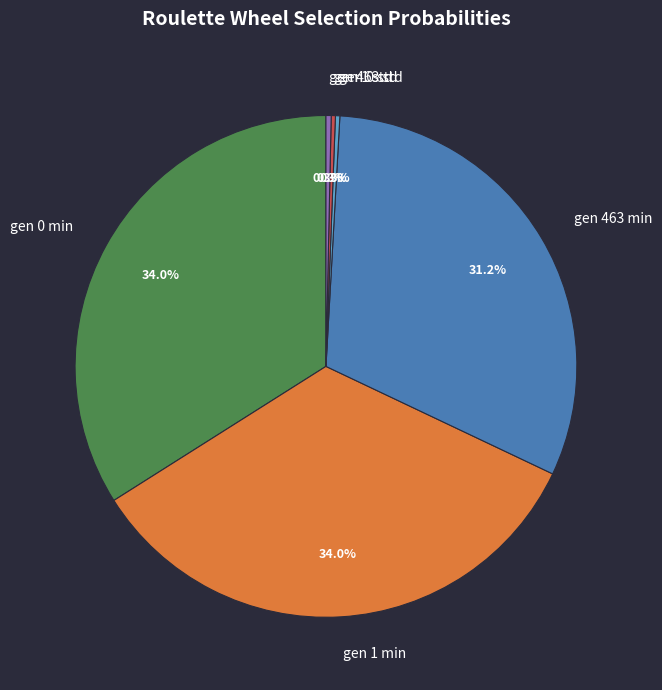

Does gen 0 min account for over 50% of the chart?

No